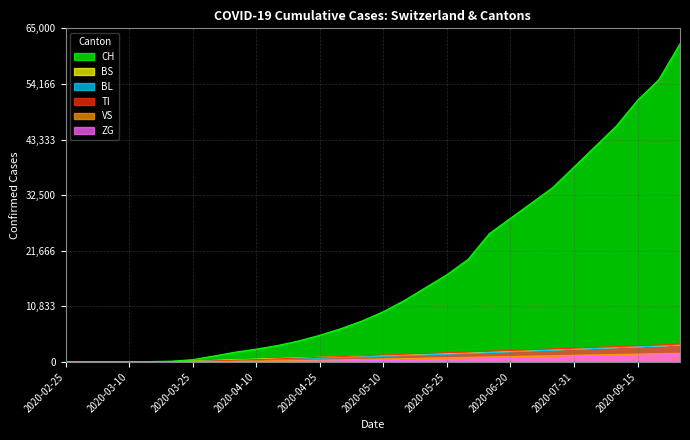

Does the chart display data point markers on the line(s)?

No